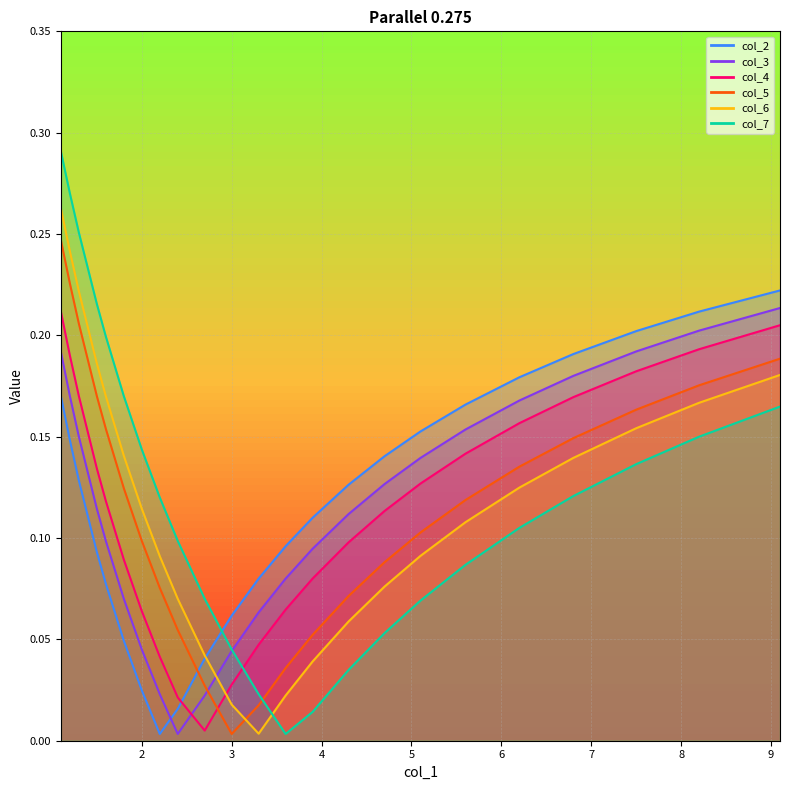

How many categories are shown in the chart?

23